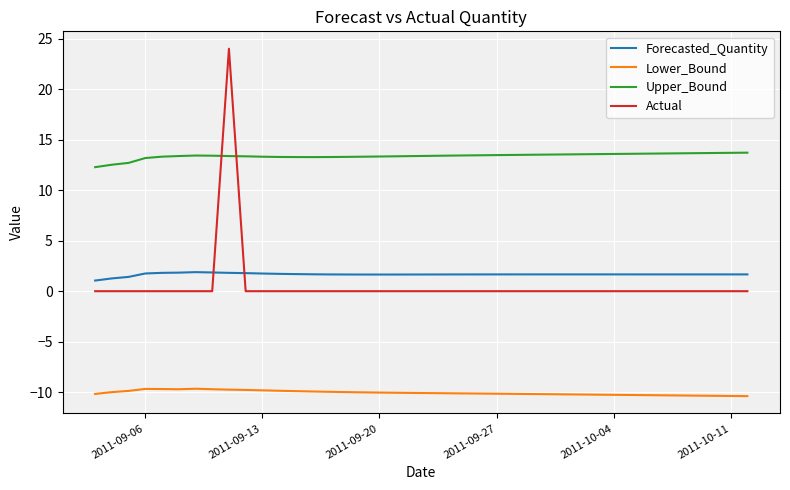

True or false: Actual and Lower_Bound cross at least once.

False